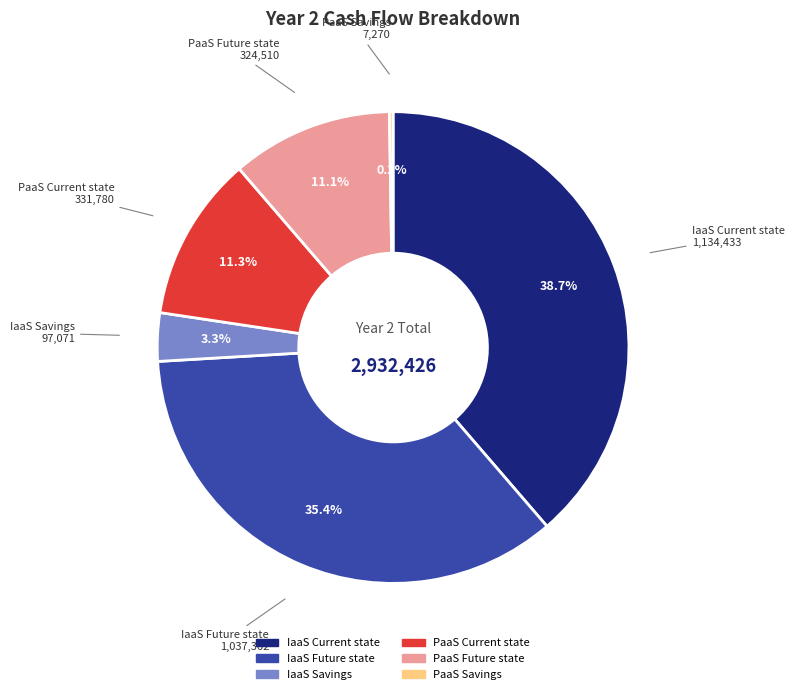

Which slice is the largest?

IaaS Current state